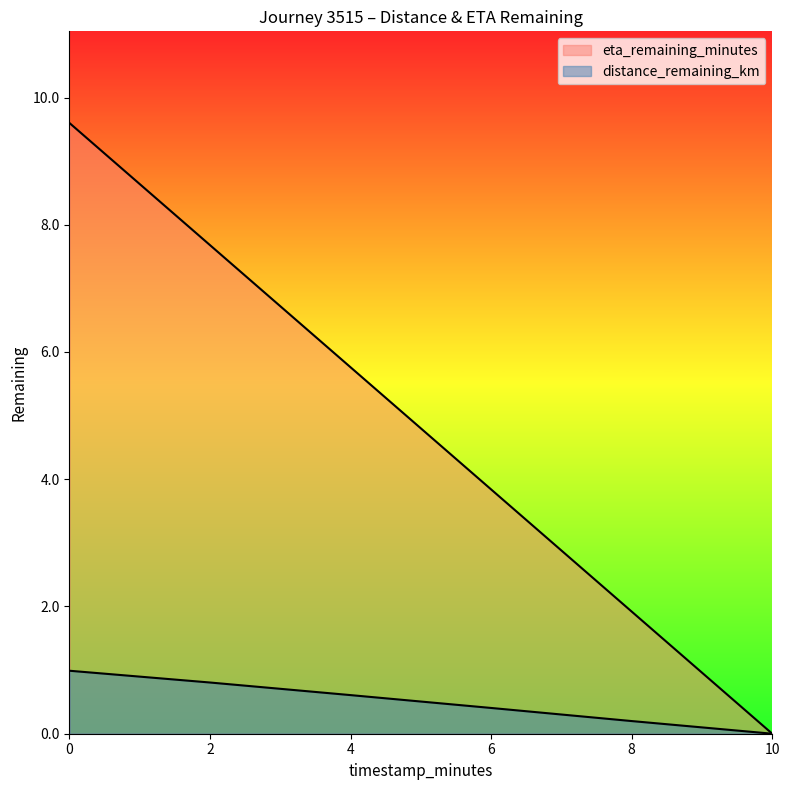

Which series has the widest spread of values?

eta_remaining_minutes